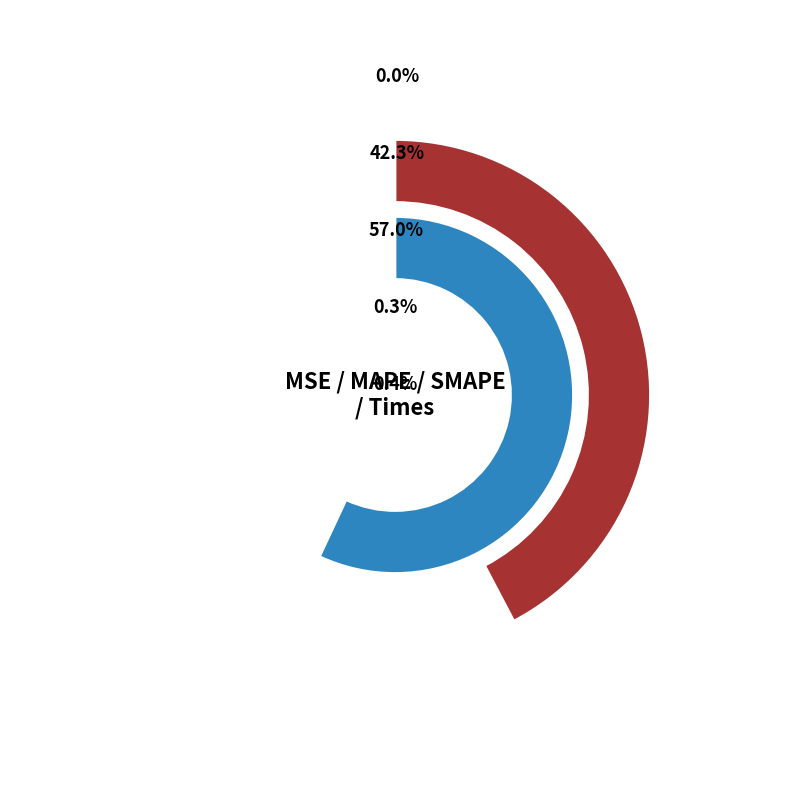

To the nearest percent, what is the difference between the largest and smallest slice percentages?

57%